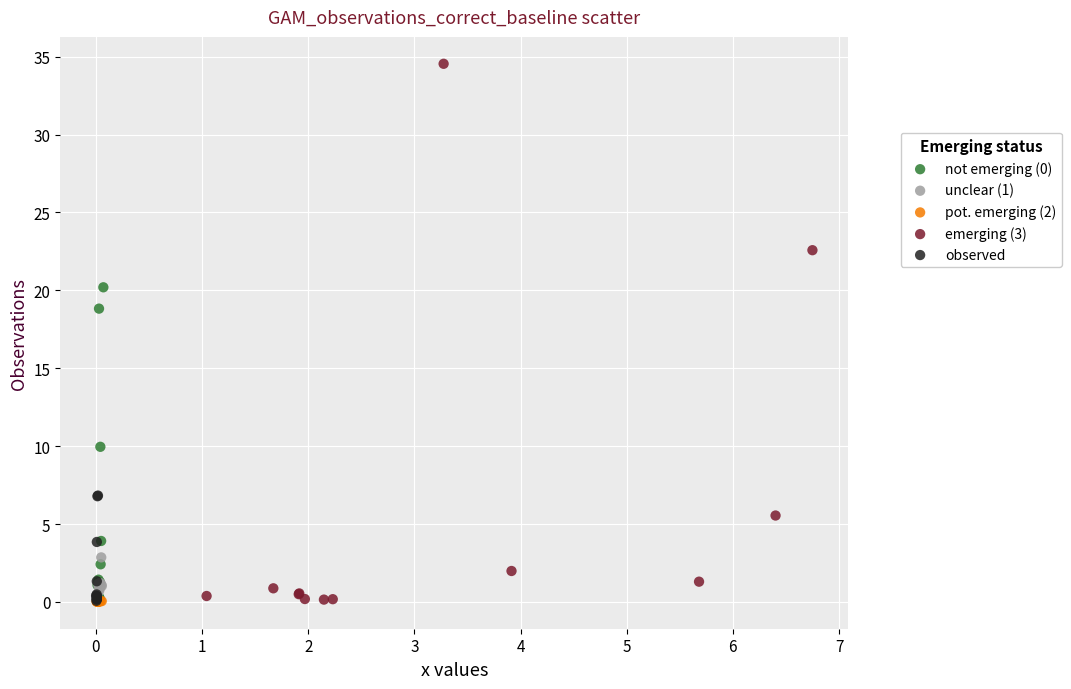

Which series has the widest spread of Y values?

emerging (3)